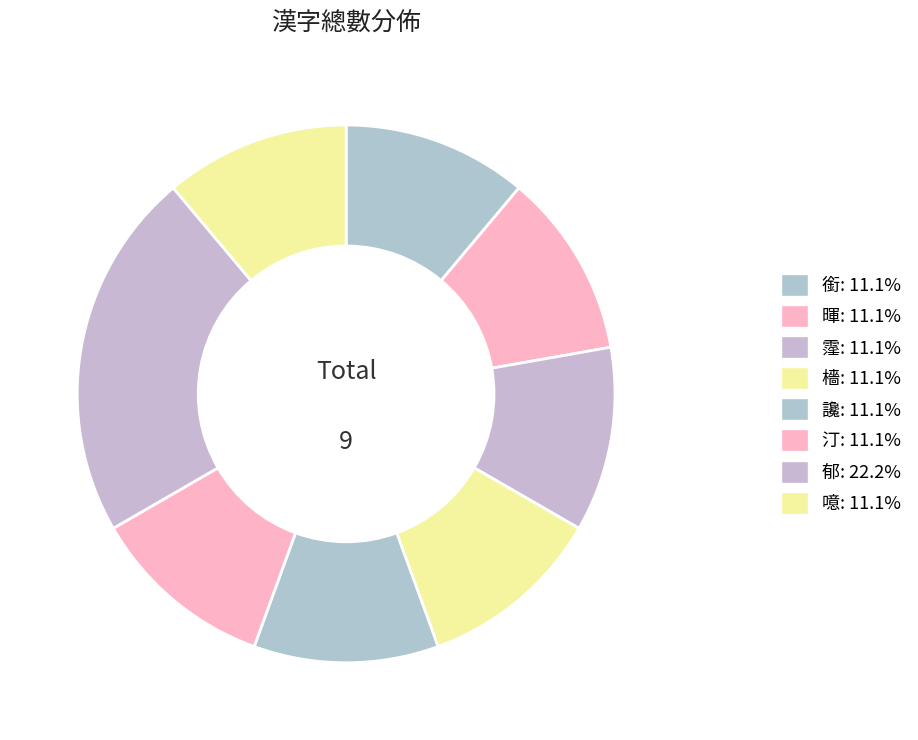

How many slices are in this pie chart?

8